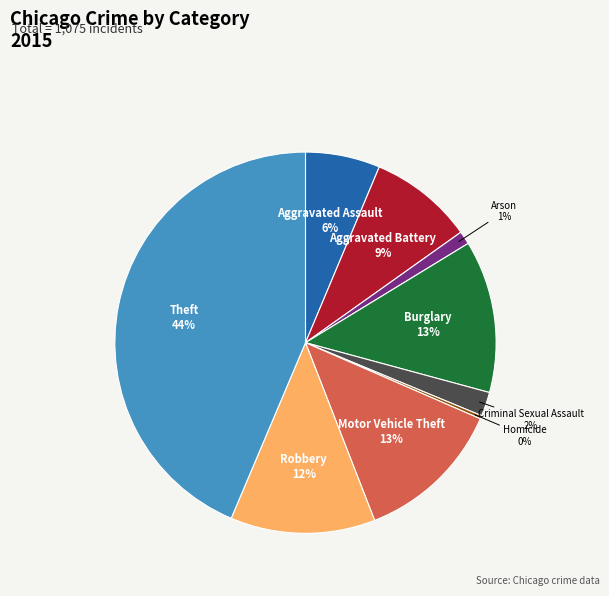

How many segments does this pie chart have?

9